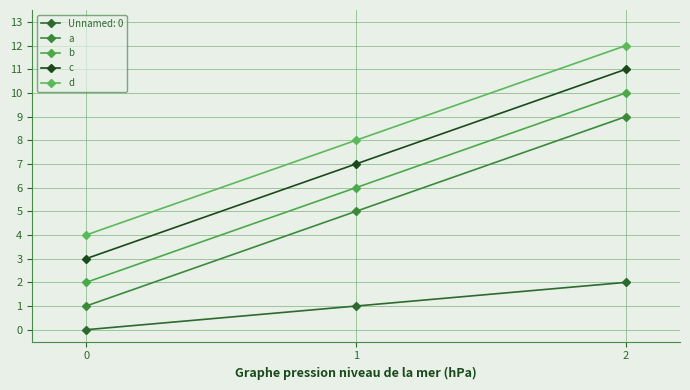

At which category does the chart reach its minimum across all series?

0